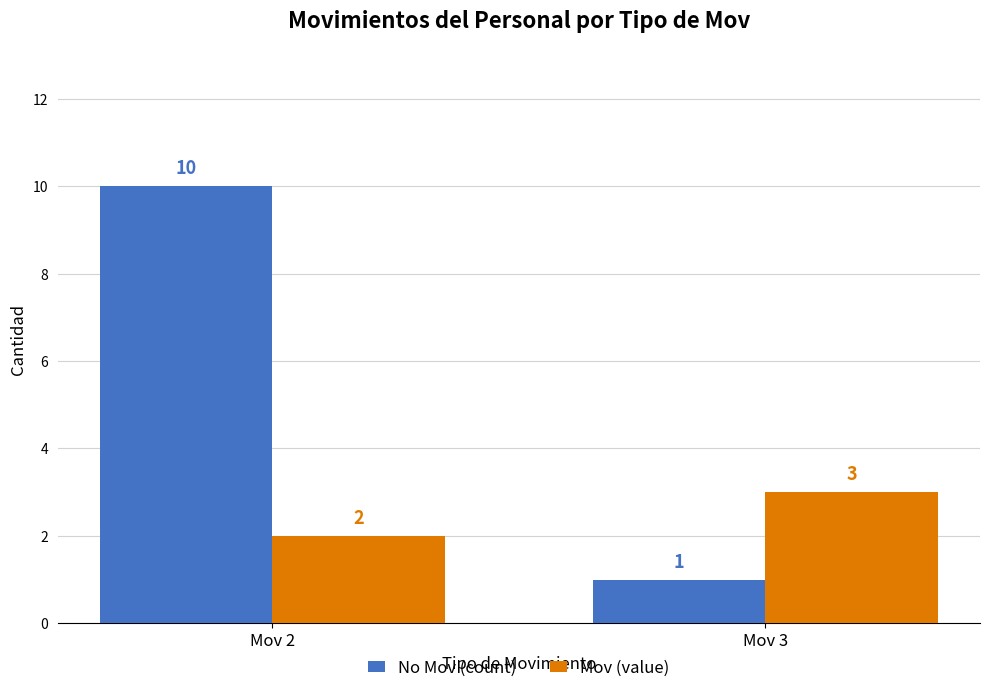

The value of Mov (value) at Mov 3 is 1. True or false?

False